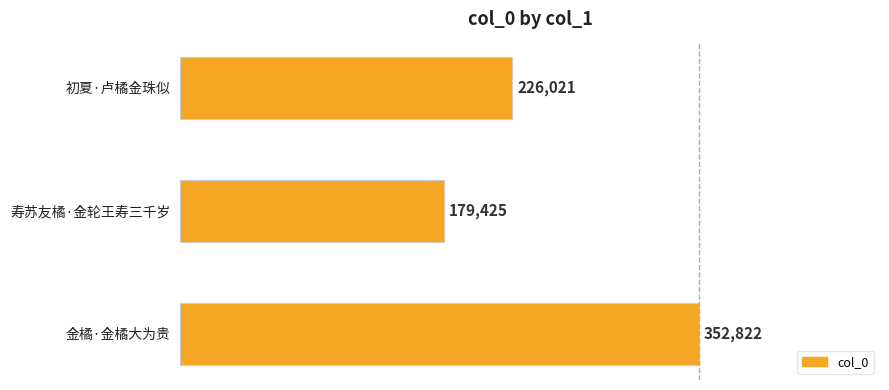

How many bars are there in total?

3